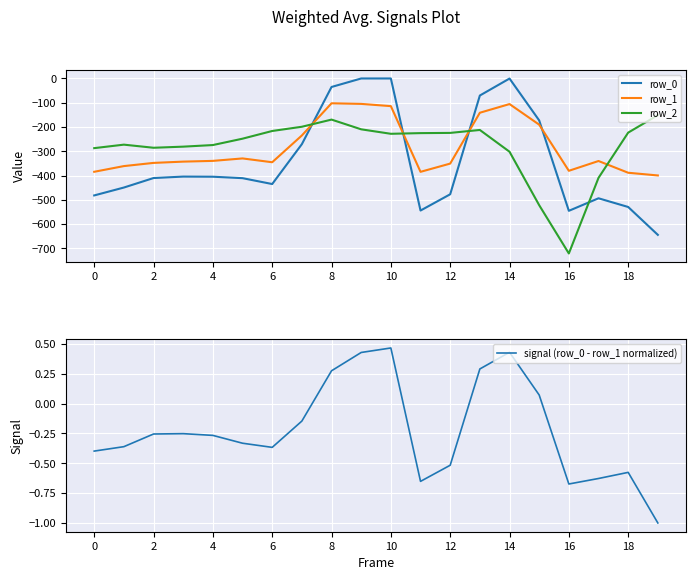

Where does the signal (row_0 - row_1 normalized) series first go above 0?

8